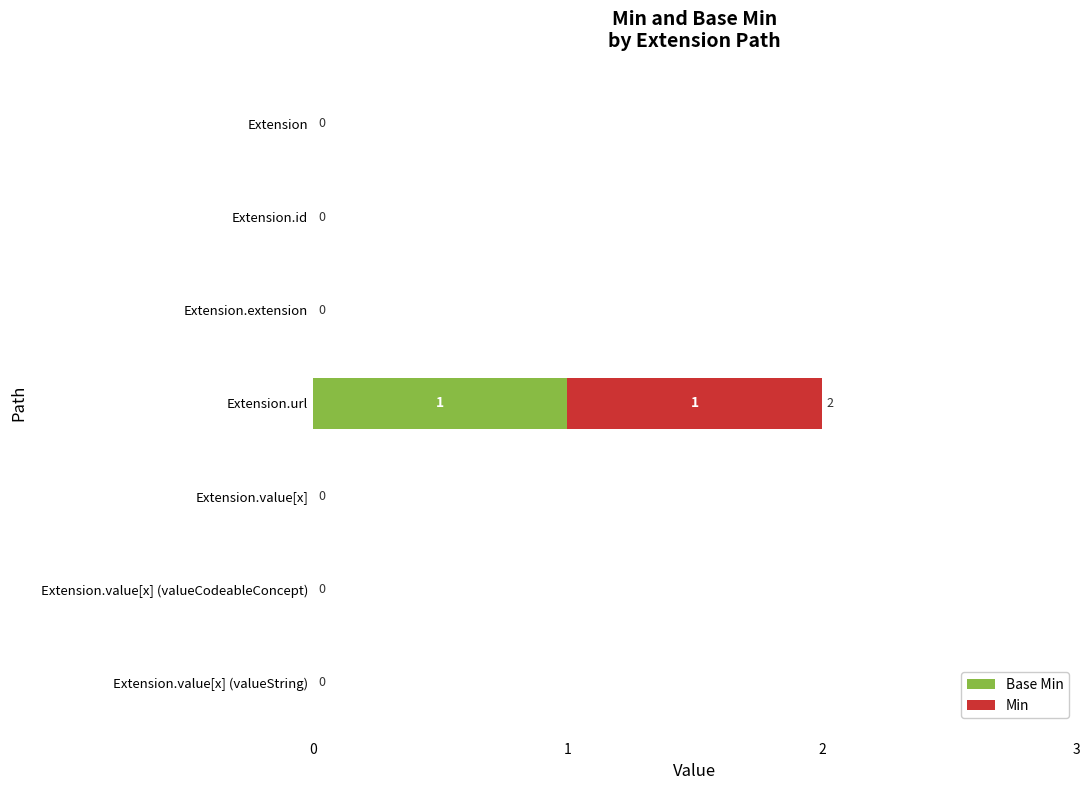

At which category is the sum across all series the highest?

Extension.url